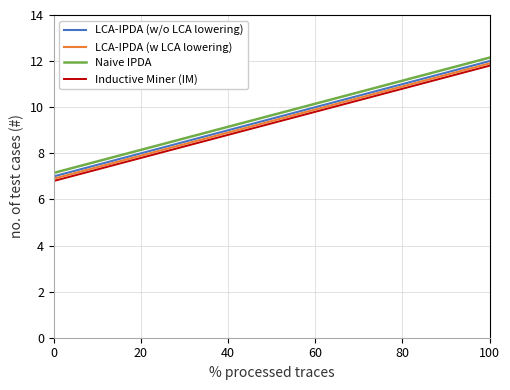

What is the minimum value shown in the chart?

6.8